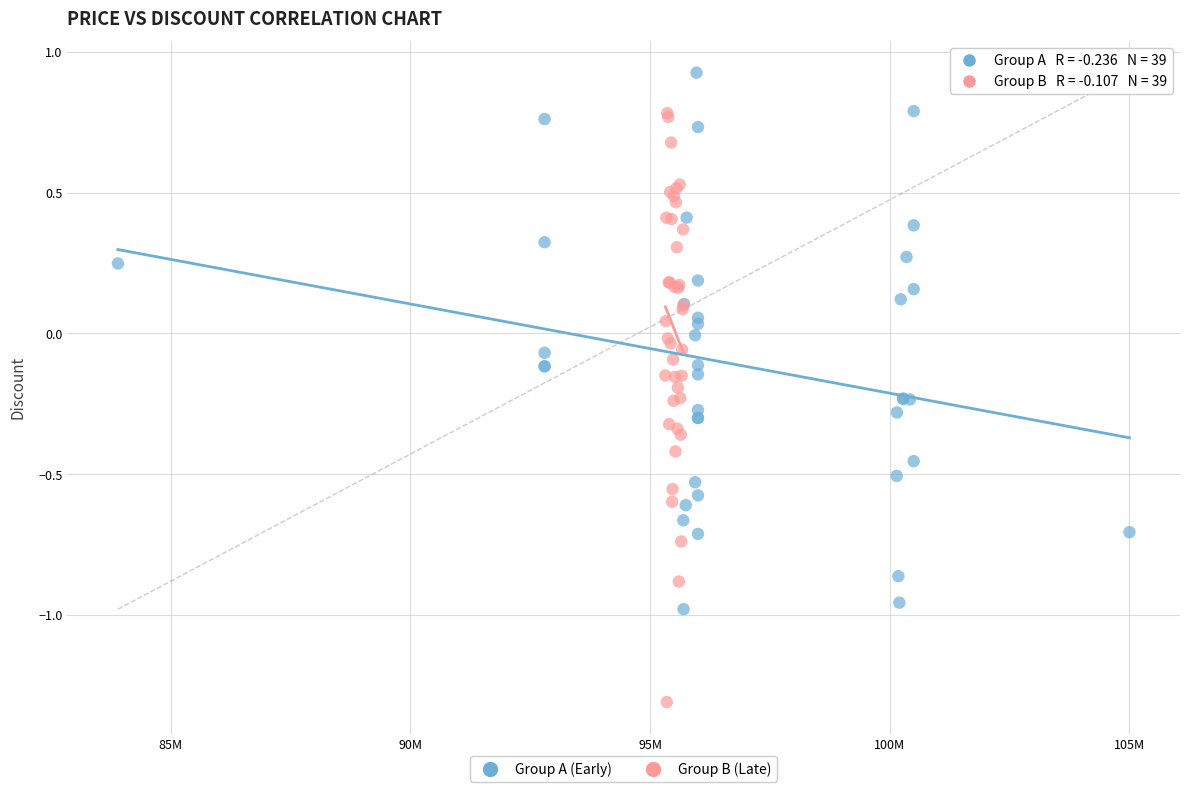

Which series contains the lowest Y value?

Group B (Late)